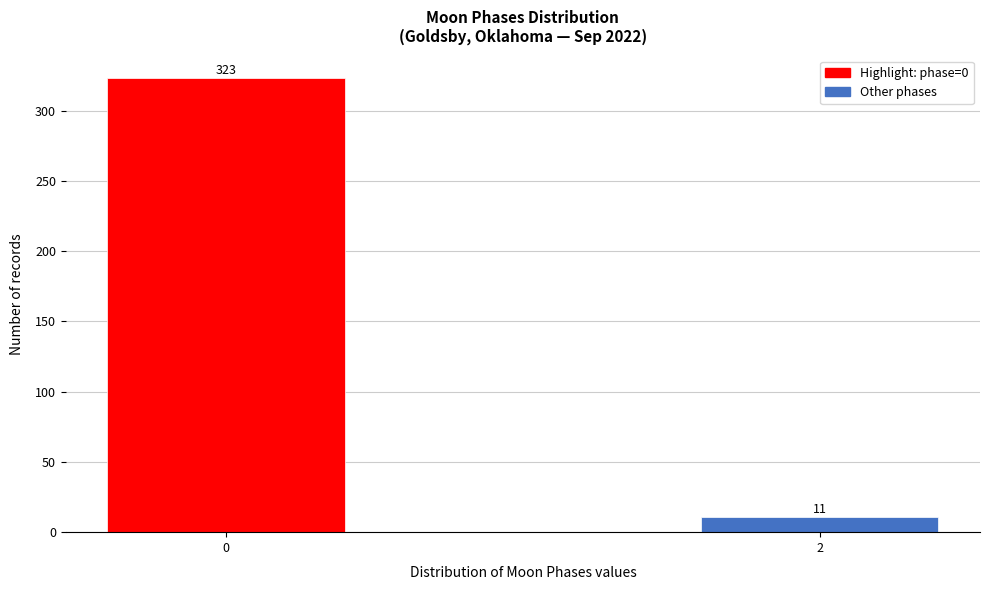

Reading left to right, list all the values displayed in this chart.

323	11